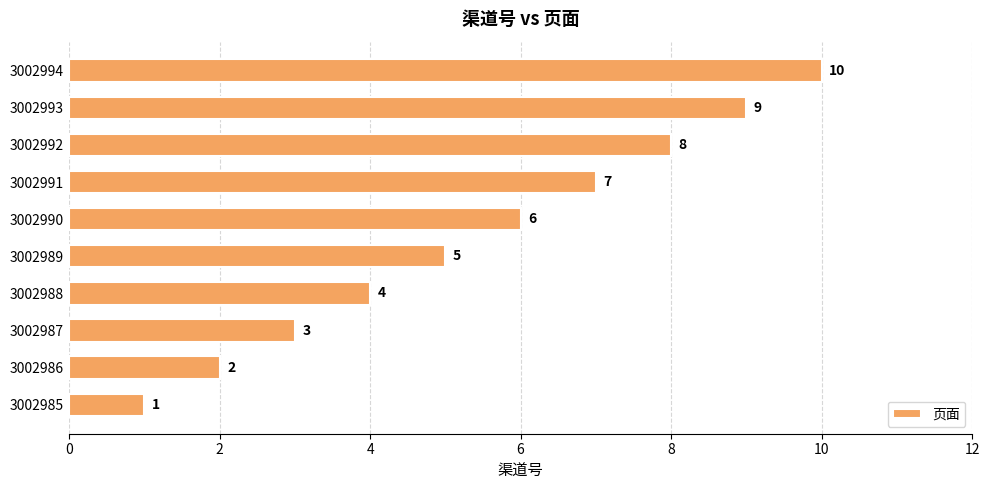

Approximately how many times larger is the value at 3002989 compared to 3002987?

1.7